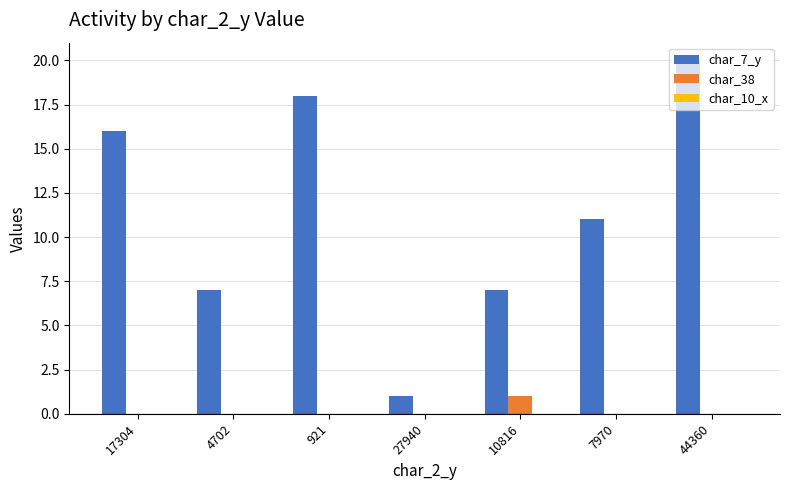

Which category has the highest value in the char_38 series?

10816